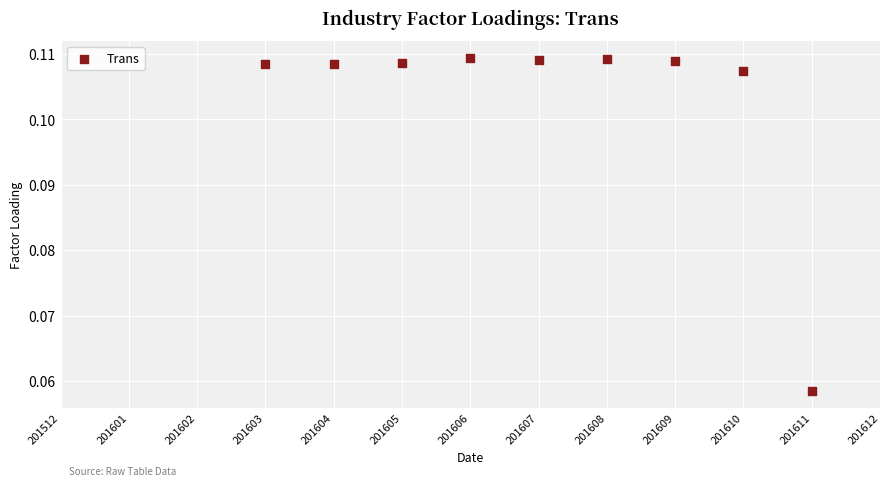

What is the average X value?

7.0